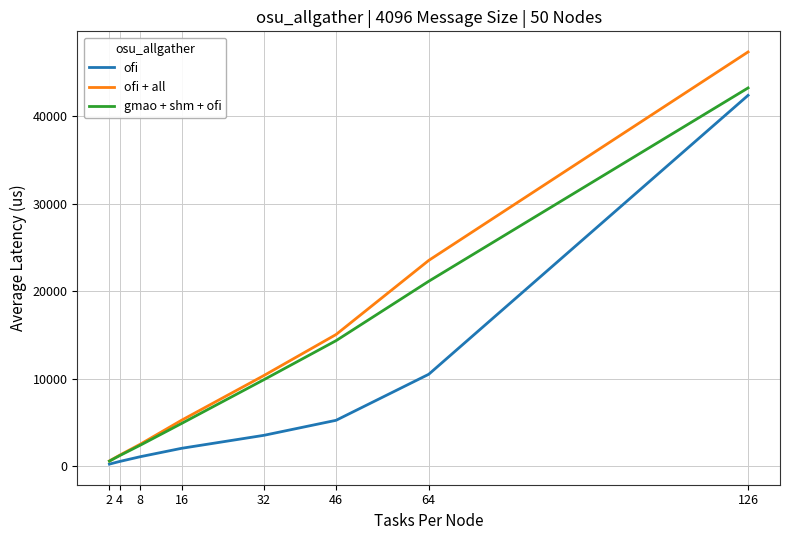

Does the chart have visible grid lines?

Yes